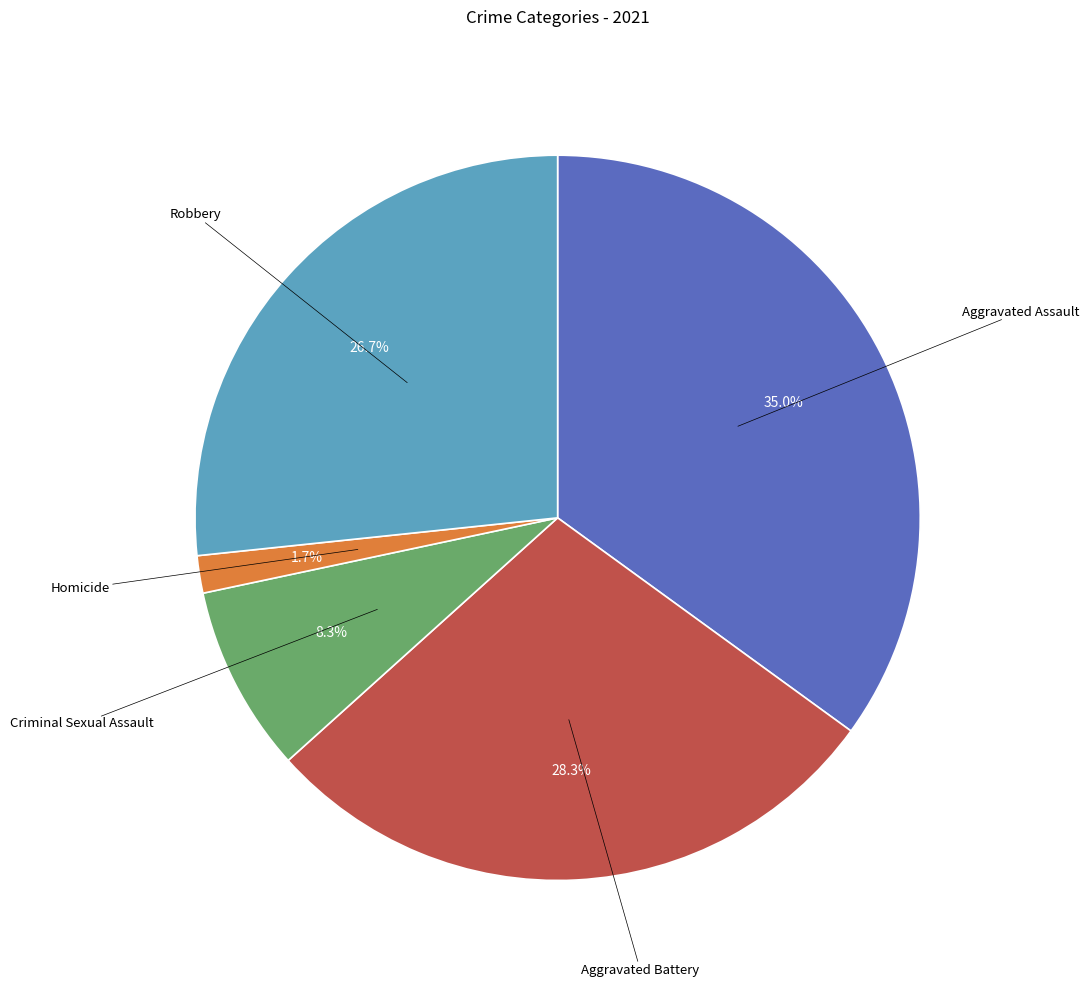

What percentage is the Aggravated Assault slice, to the nearest percent?

35%